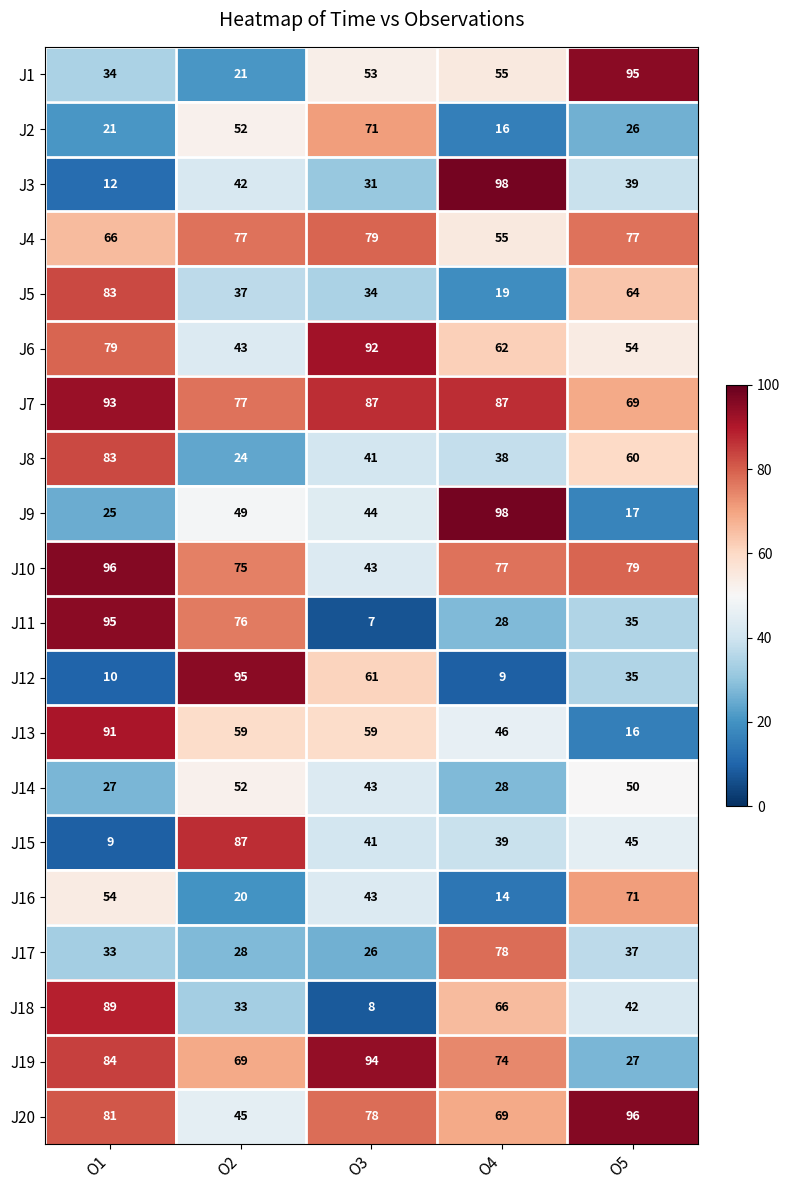

What is the difference between the maximum and minimum values in the J17 series?

52